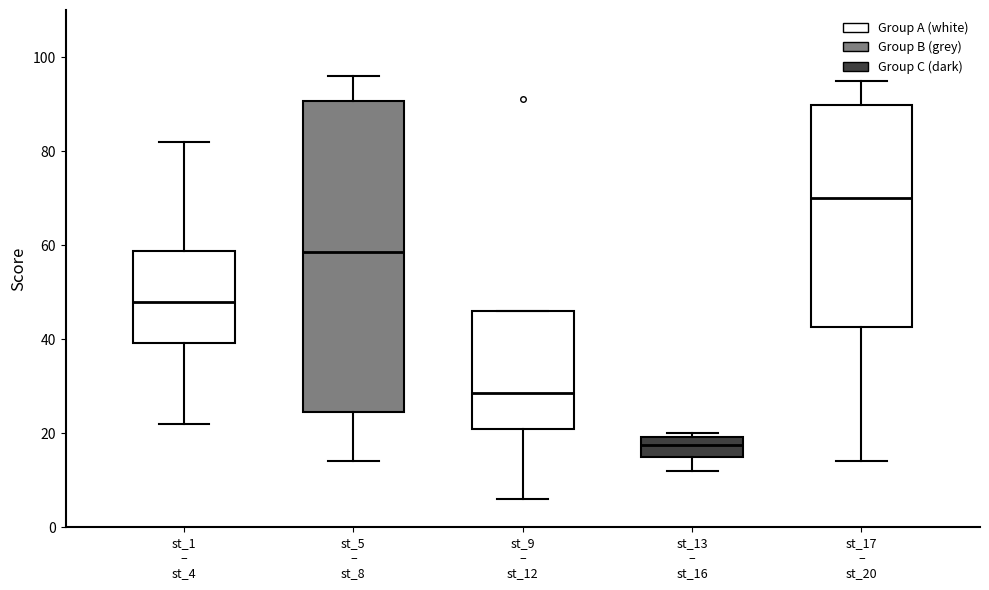

Comparing the boxes themselves (not the whiskers), which one is the tallest?

st_5 – st_8